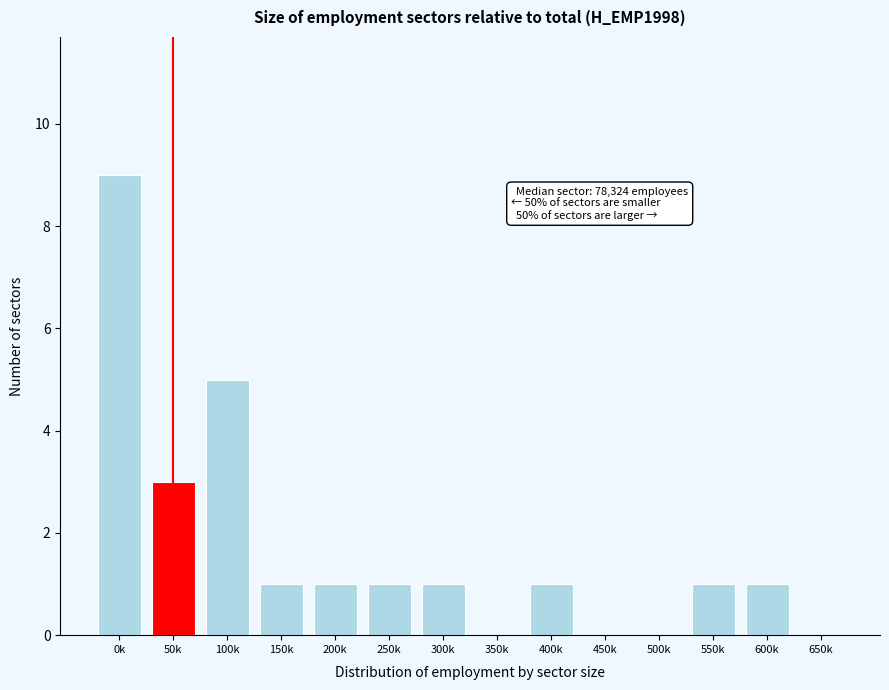

Reading left to right, list all the values displayed in this chart.

0k=9	50k=3	100k=5	150k=1	200k=1	250k=1	300k=1	350k=0	400k=1	450k=0	500k=0	550k=1	600k=1	650k=0